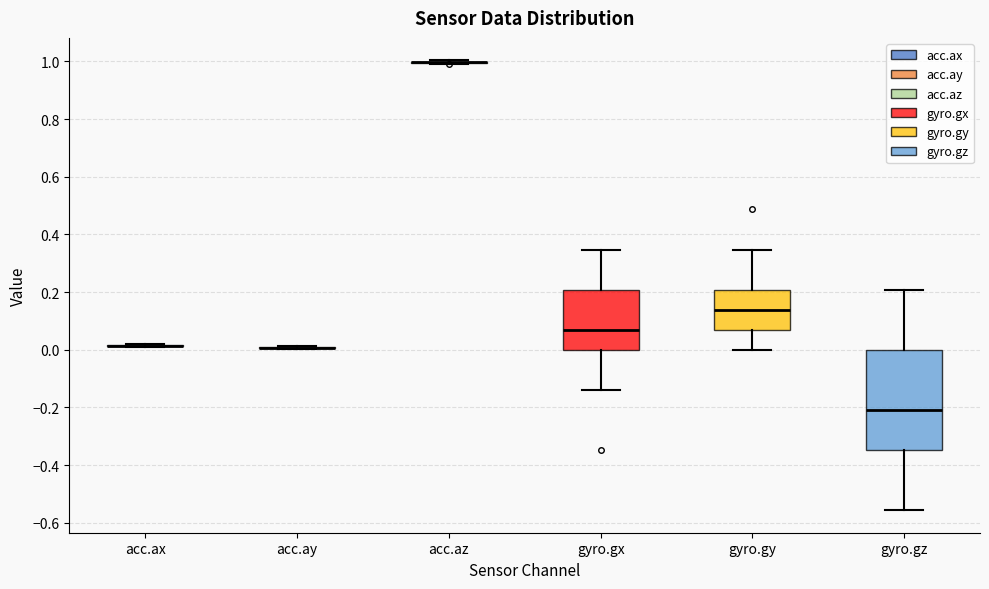

Which box is the tallest, from its lower edge to its upper edge?

gyro.gz